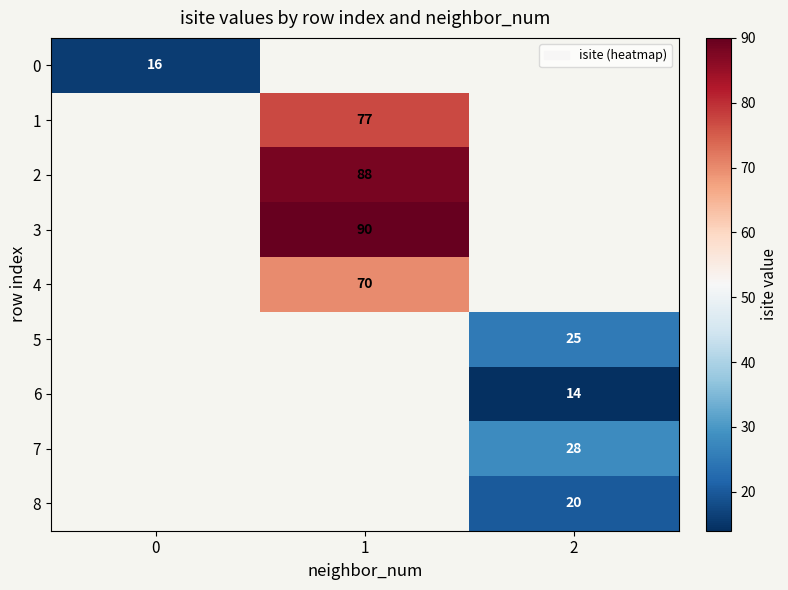

True or false: 7 has a value of 16 at 2.

False